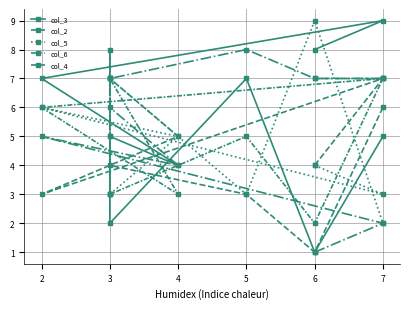

What is the total value across all series at 3?

28